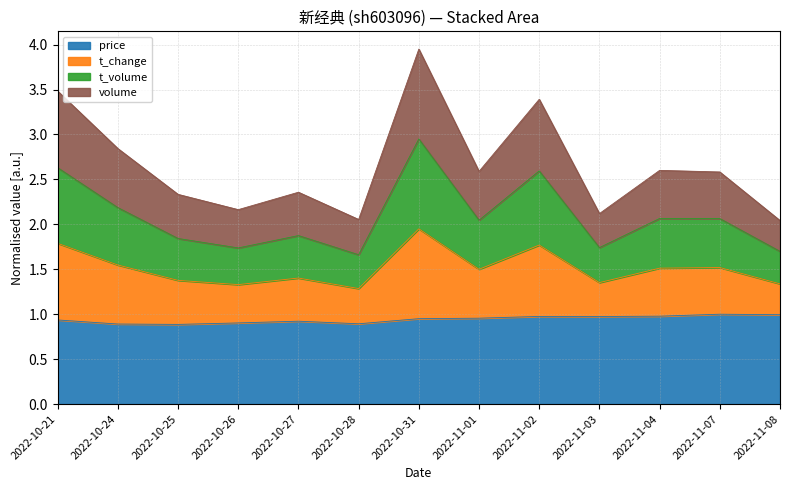

What are all the series names shown in the legend?

price, t_change, t_volume, volume